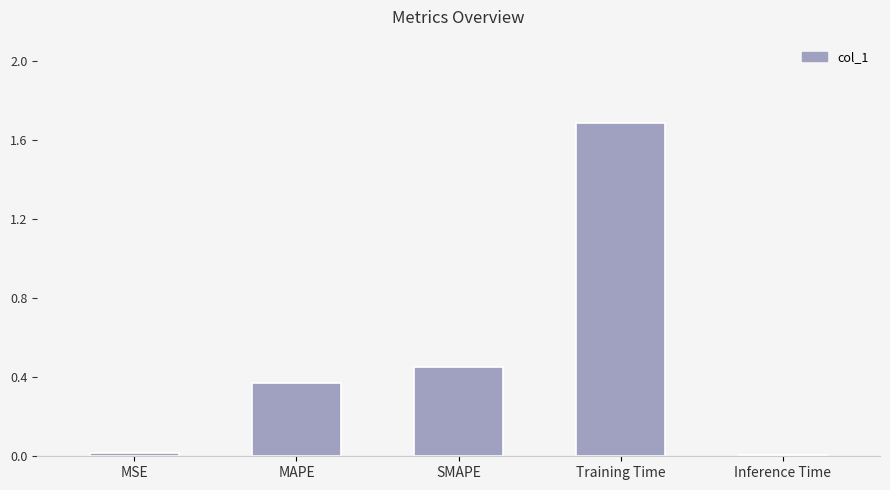

Which has a higher value, Training Time or SMAPE?

Training Time